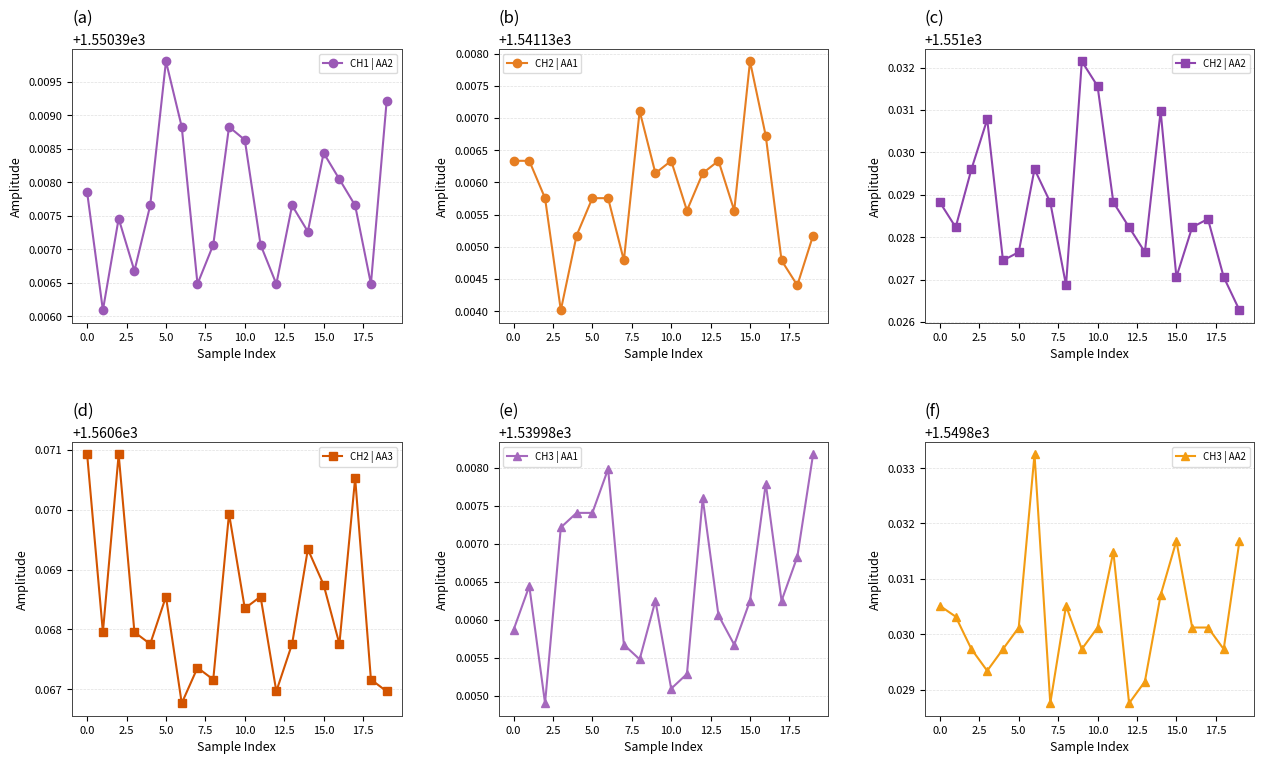

What is the maximum value for CH1 | AA2?

1550.4